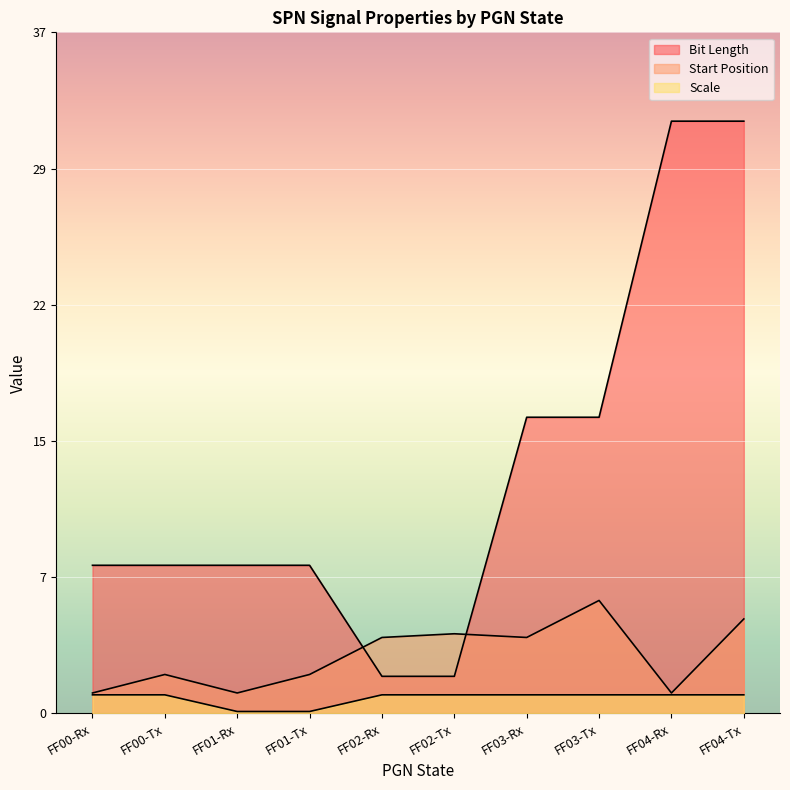

Where do Start Position and Bit Length first cross each other?

FF01-Tx and FF02-Rx